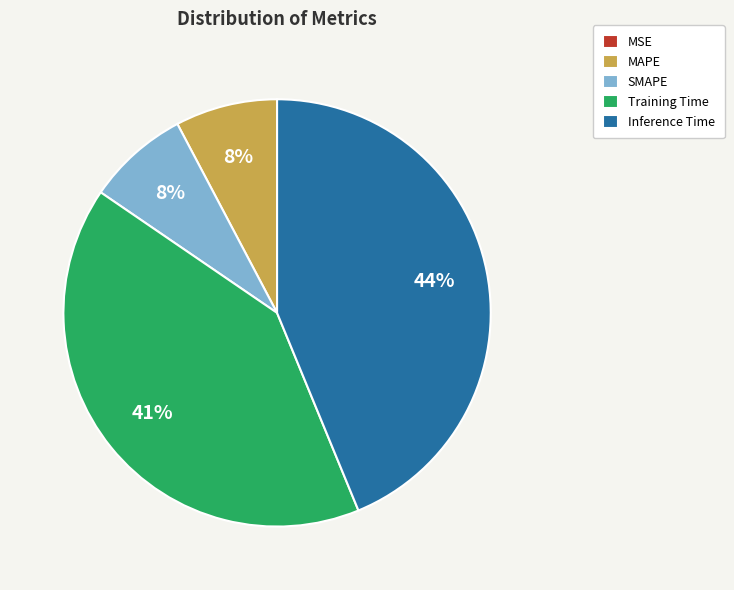

Do SMAPE and Inference Time together represent more than half of the pie?

Yes